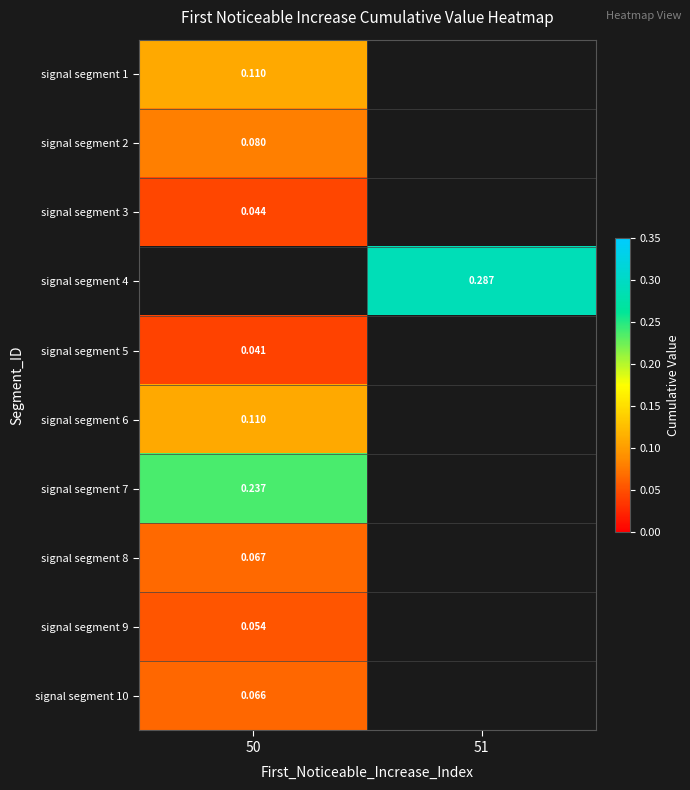

Count the number of categories in the chart.

2